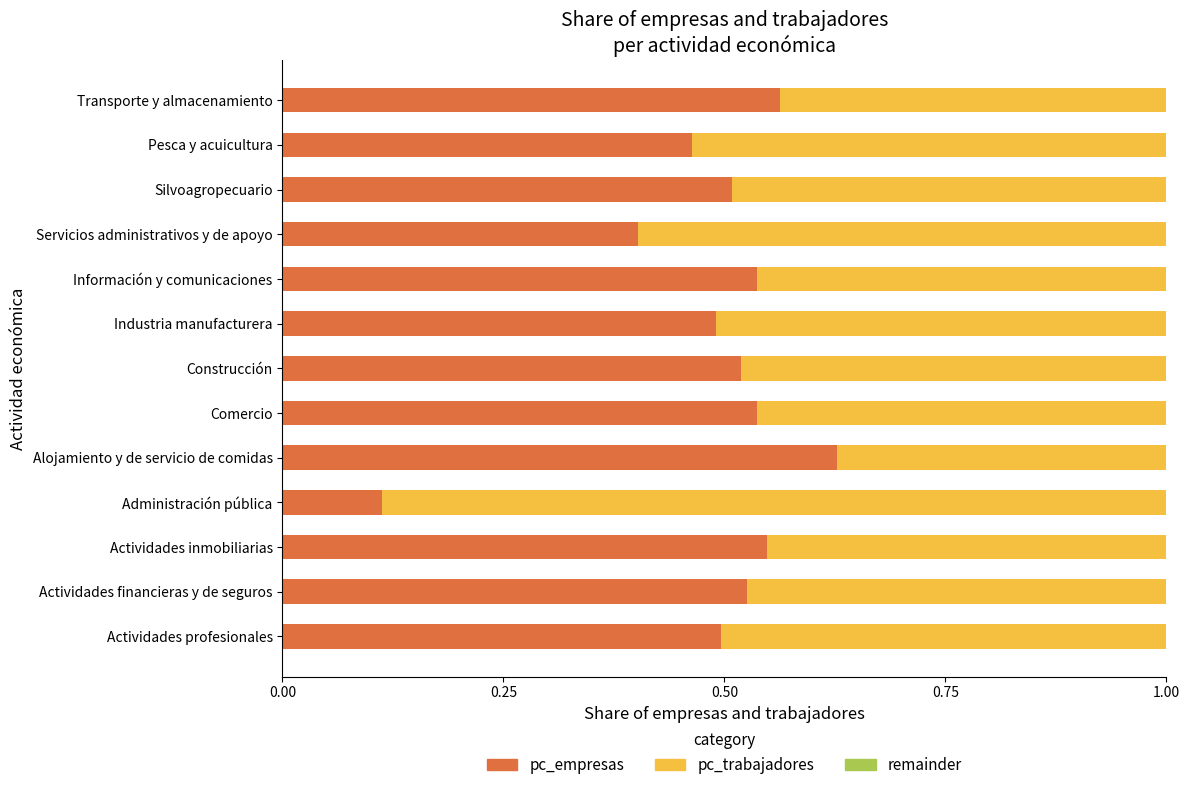

Is it true that pc_empresas equals 0.4 at Servicios administrativos y de apoyo?

True